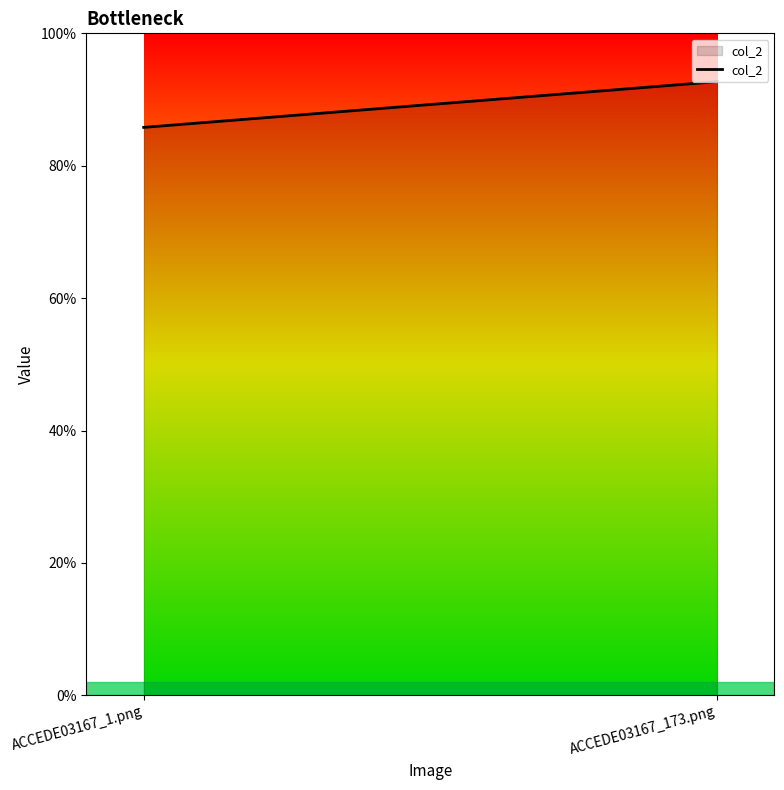

How many series are shown in this chart?

1